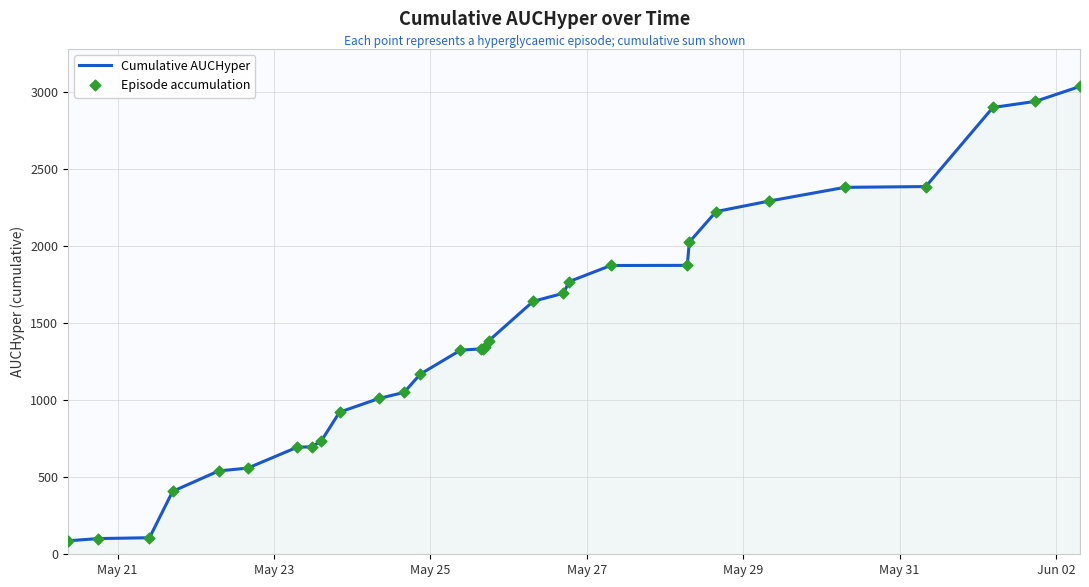

What is the greatest value displayed?

3036.4